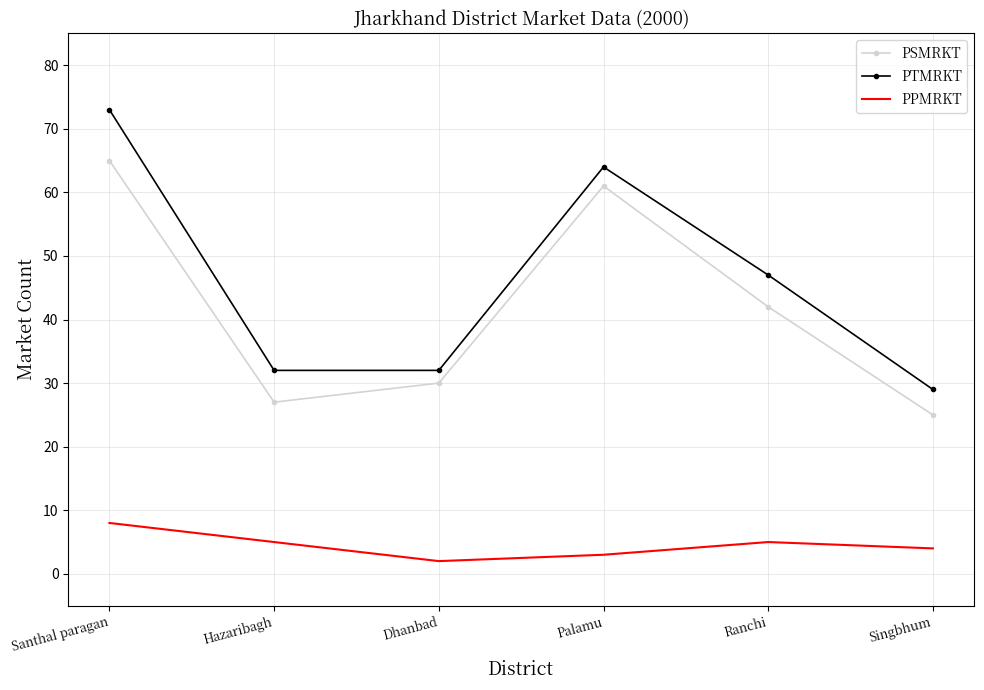

What position from the right is Palamu?

3